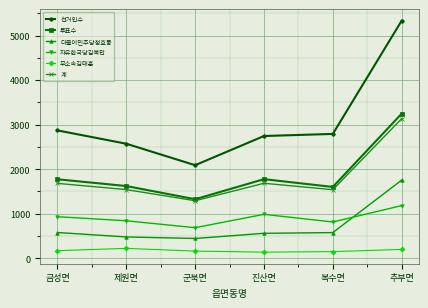

Is it true that 무소속김태훈 equals 198 at 추부면?

True